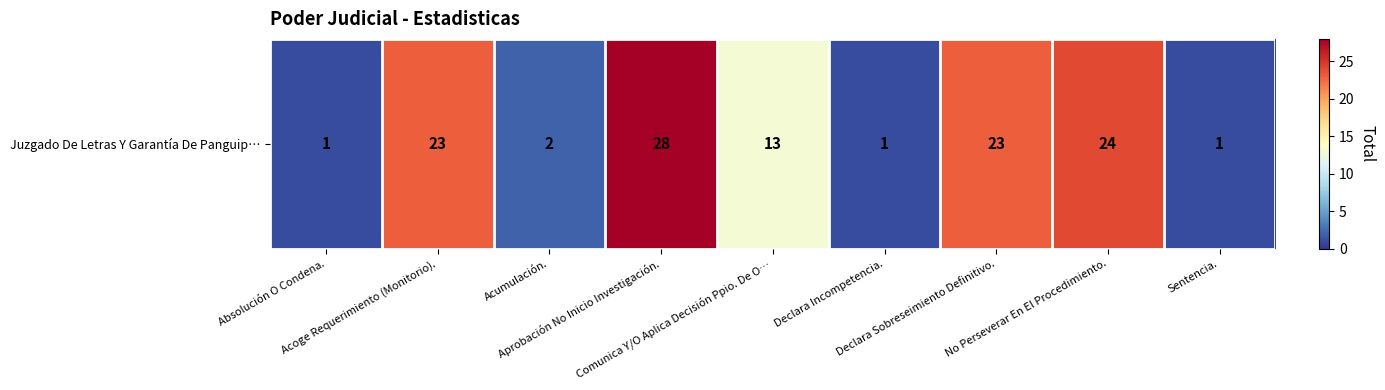

What is the change in value from Acumulación. to No Perseverar En El Procedimiento.?

+22